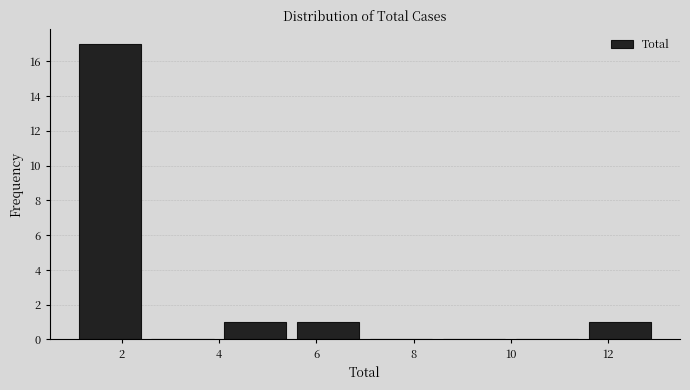

Reading left to right, list every bar in this chart as the range it spans on the x-axis followed by its height. Neither the bar edges nor the heights are printed on the chart, so give them approximately, as read against the axes.

1.0 to 2.5: 17
2.5 to 4.0: 0
4.0 to 5.5: 1
5.5 to 7.0: 1
7.0 to 8.5: 0
8.5 to 10.0: 0
10.0 to 11.5: 0
11.5 to 13.0: 1